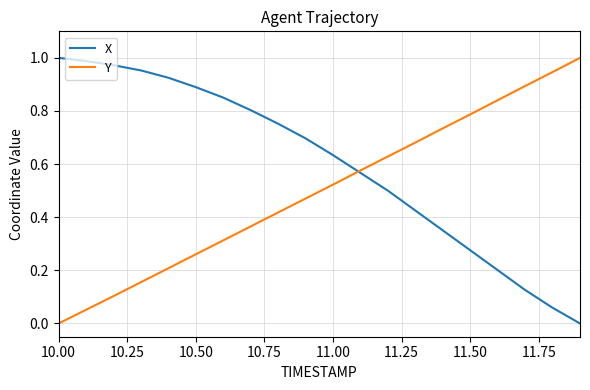

Which series has the largest total across all categories?

X